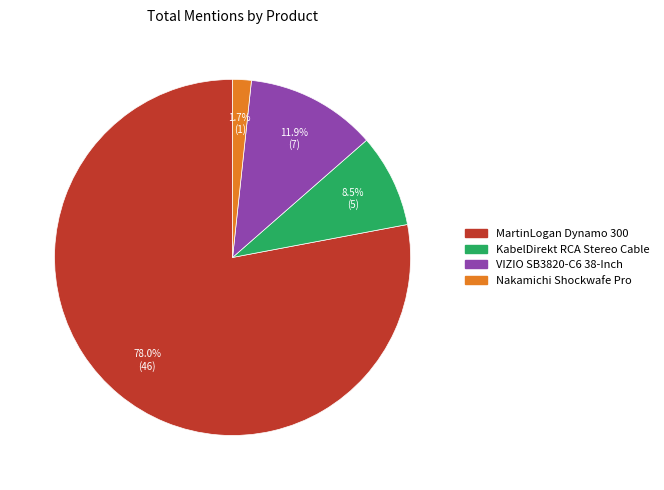

True or false: MartinLogan Dynamo 300 accounts for 85% of the total.

False